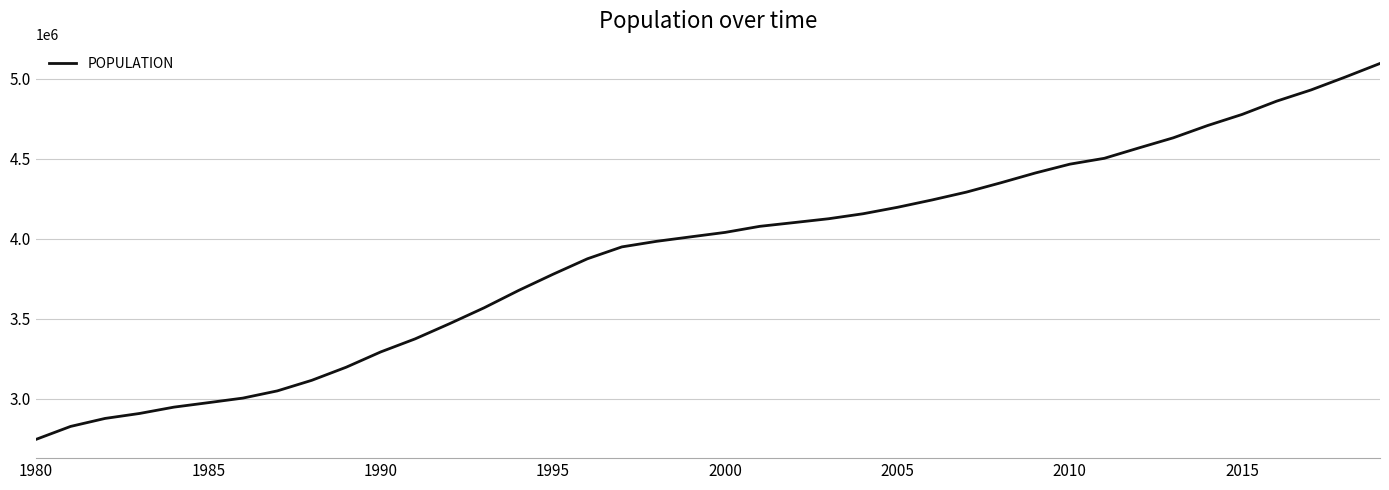

What is the minimum value shown in the chart?

2745861